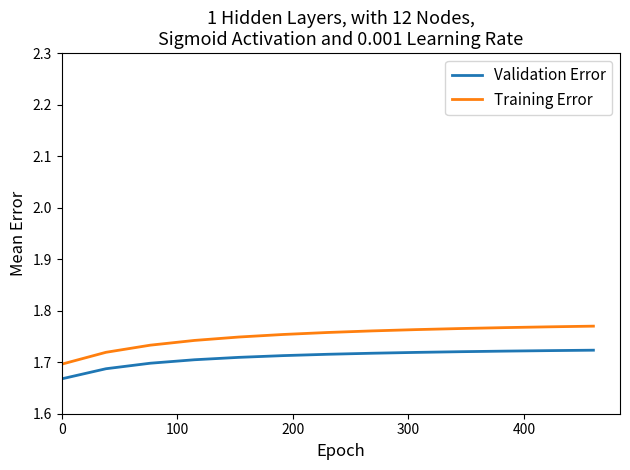

List the series in order of their overall mean, highest first.

Training Error, Validation Error